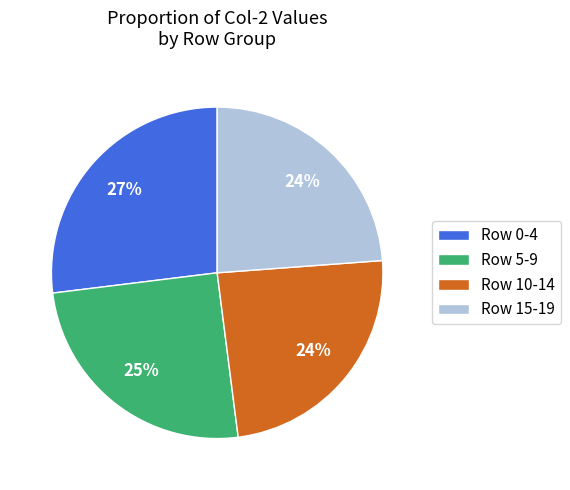

What percentage is the Row 5-9 slice, to the nearest percent?

25%